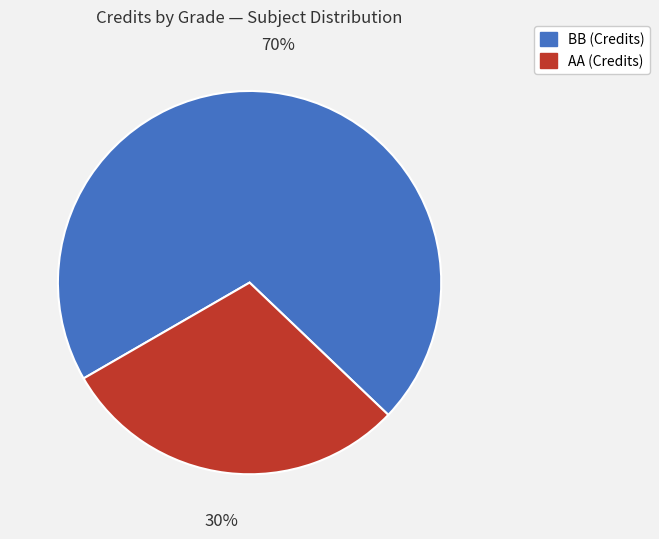

Count the number of slices in the pie.

2